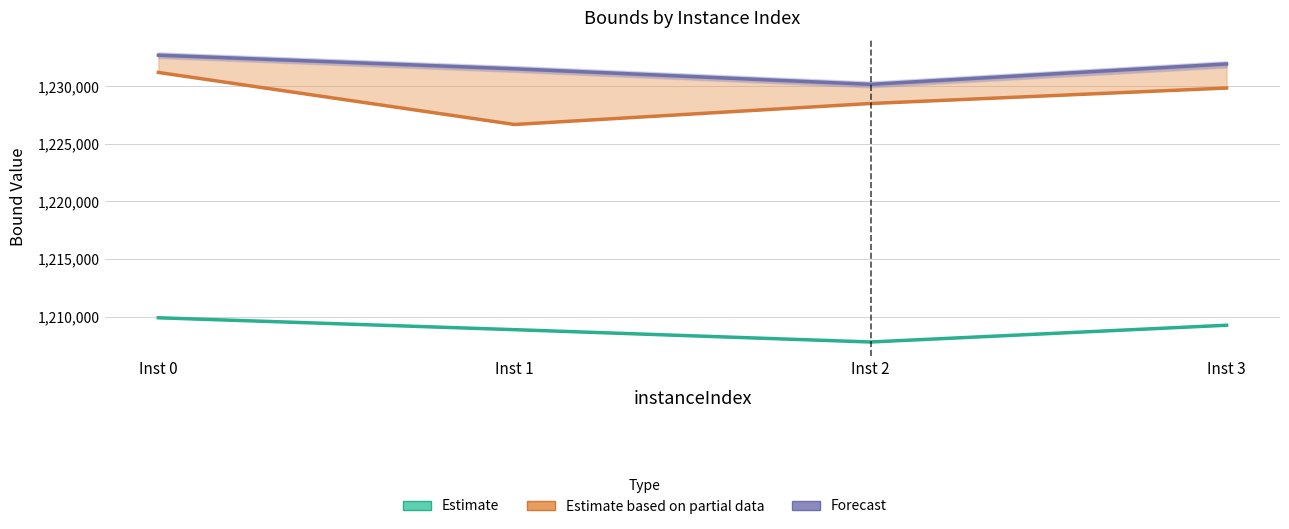

True or false: Forecast (primalBound) and Estimate (LP bounds) intersect in this chart.

False